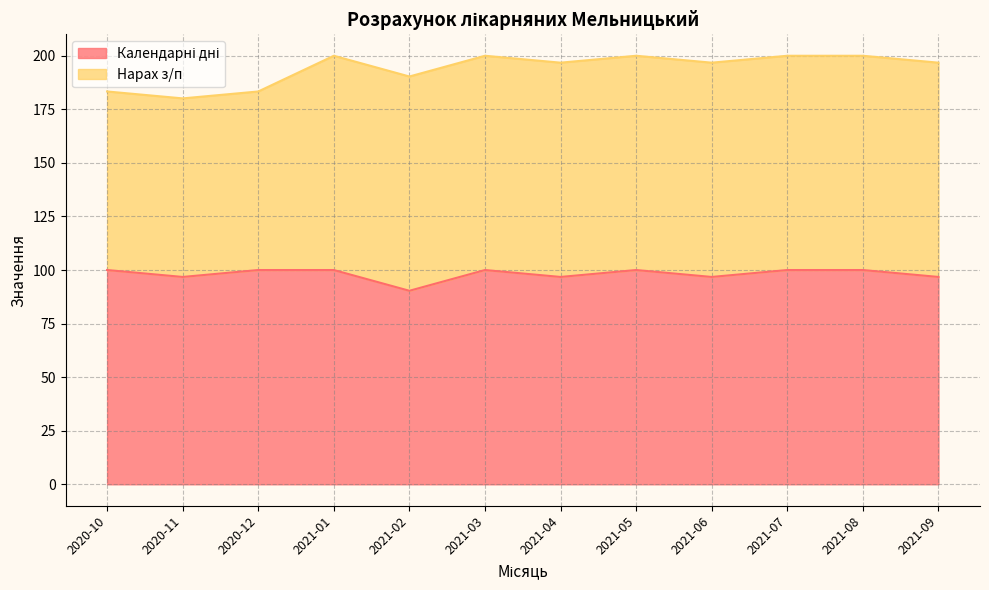

Rank the categories by value from highest to lowest.

2020-10, 2020-12, 2021-01, 2021-03, 2021-05, 2021-07, 2021-08, 2020-11, 2021-04, 2021-06, 2021-09, 2021-02